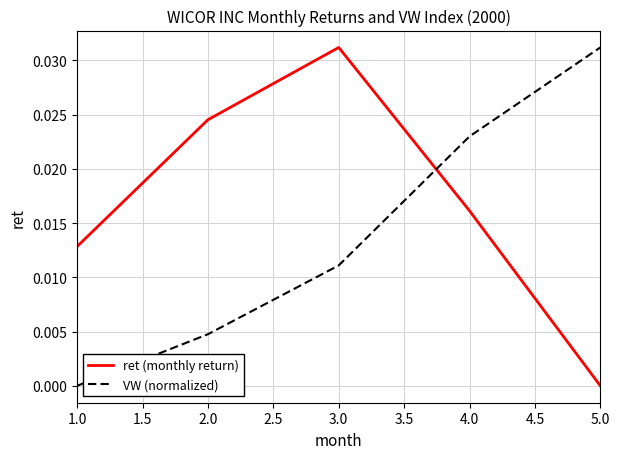

Which series has the largest total across all categories?

ret (monthly return)